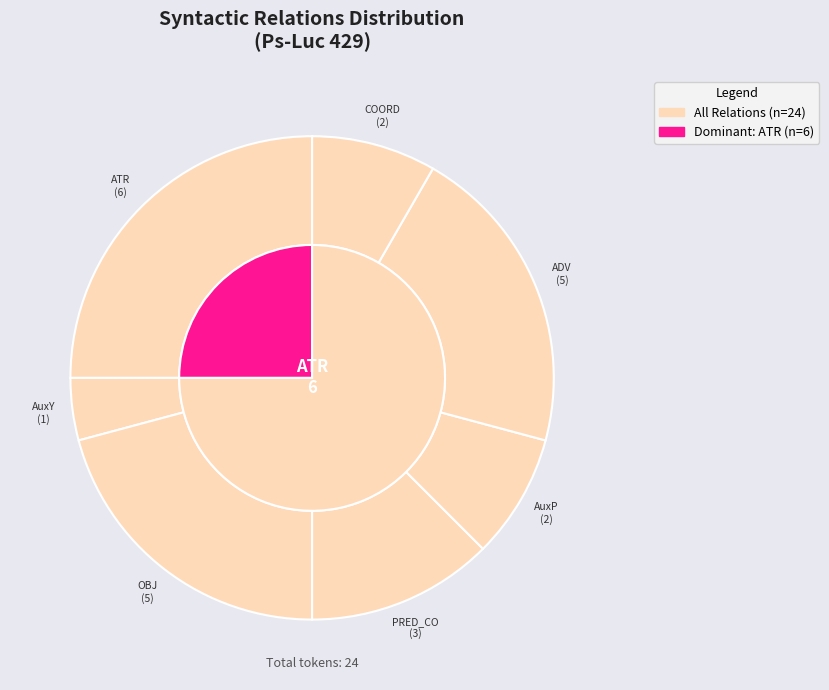

To the nearest percent, what is the difference between the ATR and PRED_CO slice percentages?

12%